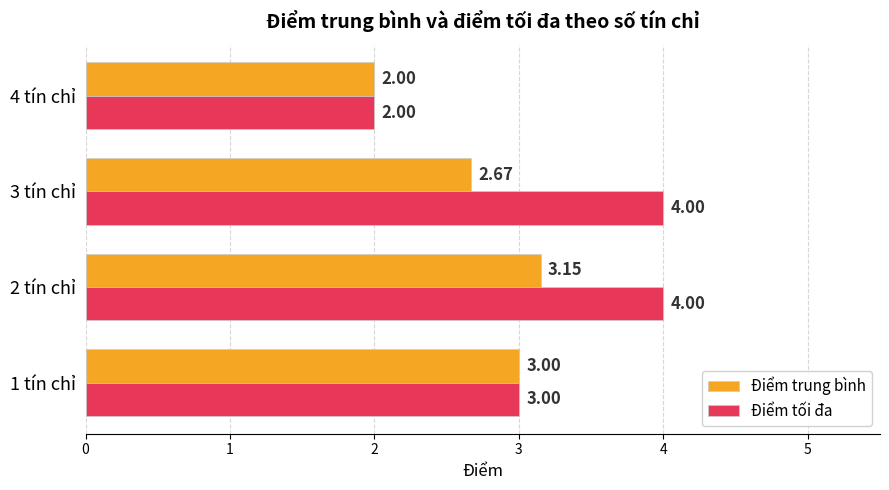

Which series has the largest total across all categories?

Điểm tối đa